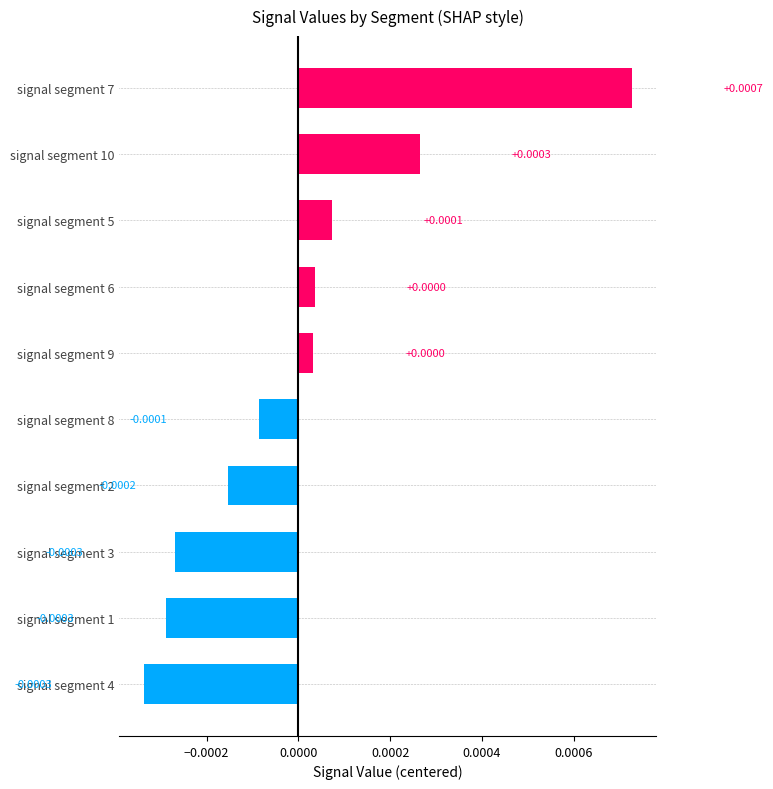

Between signal segment 4 and signal segment 7, which is larger?

signal segment 7